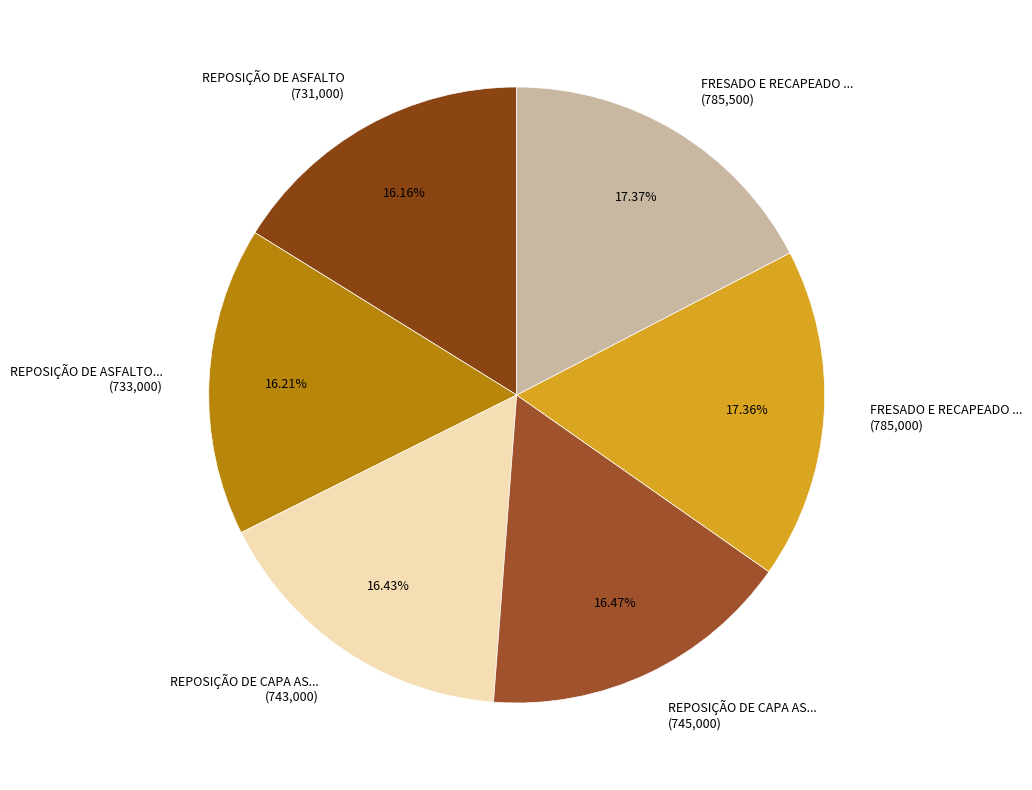

Does REPOSIÇÃO DE ASFALTO... (733,000) represent more than half of the total?

No